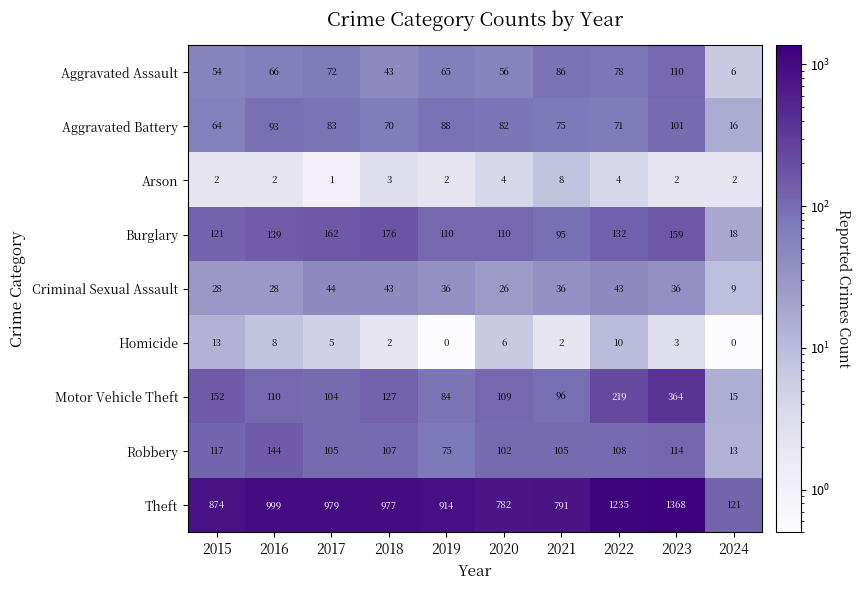

Where does the Robbery series first go above 107?

2015